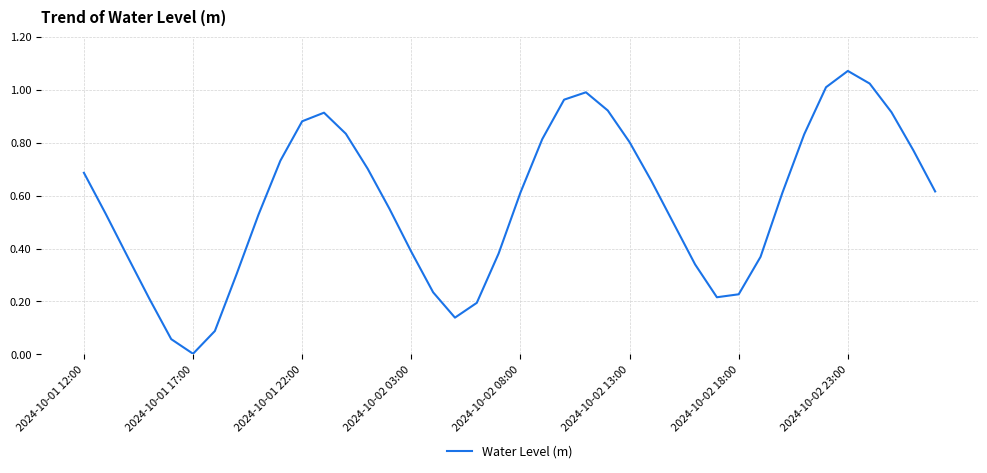

Does the chart have visible grid lines?

Yes